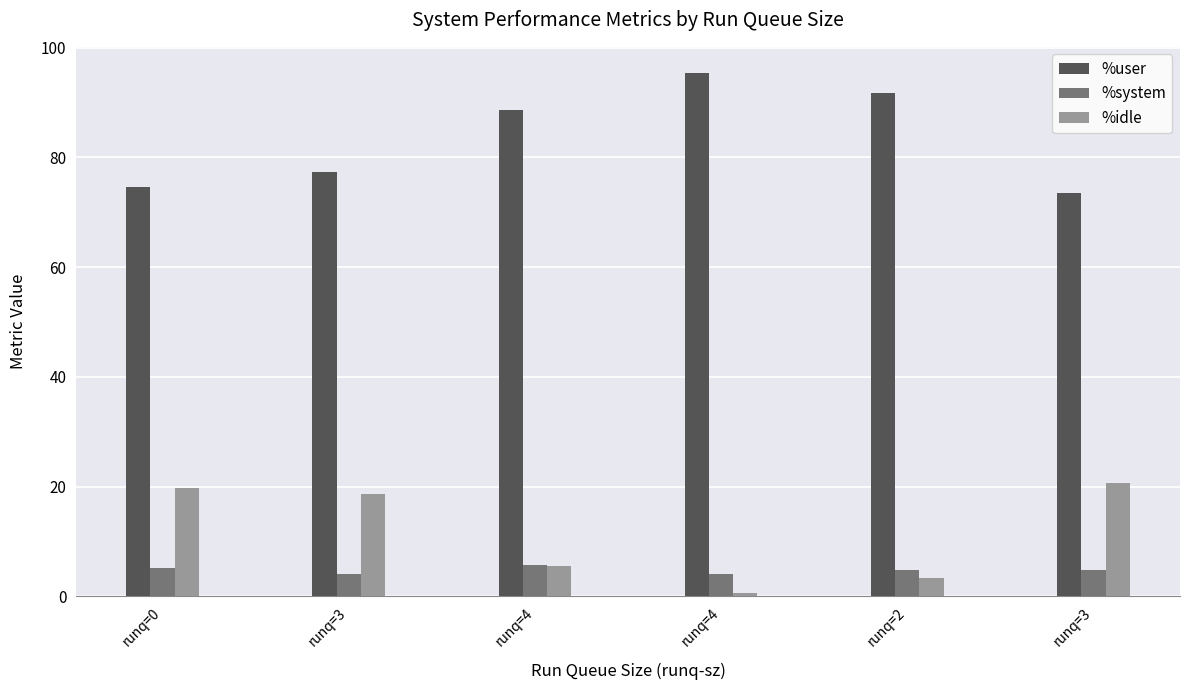

What are all the series names shown in the legend?

%user, %system, %idle